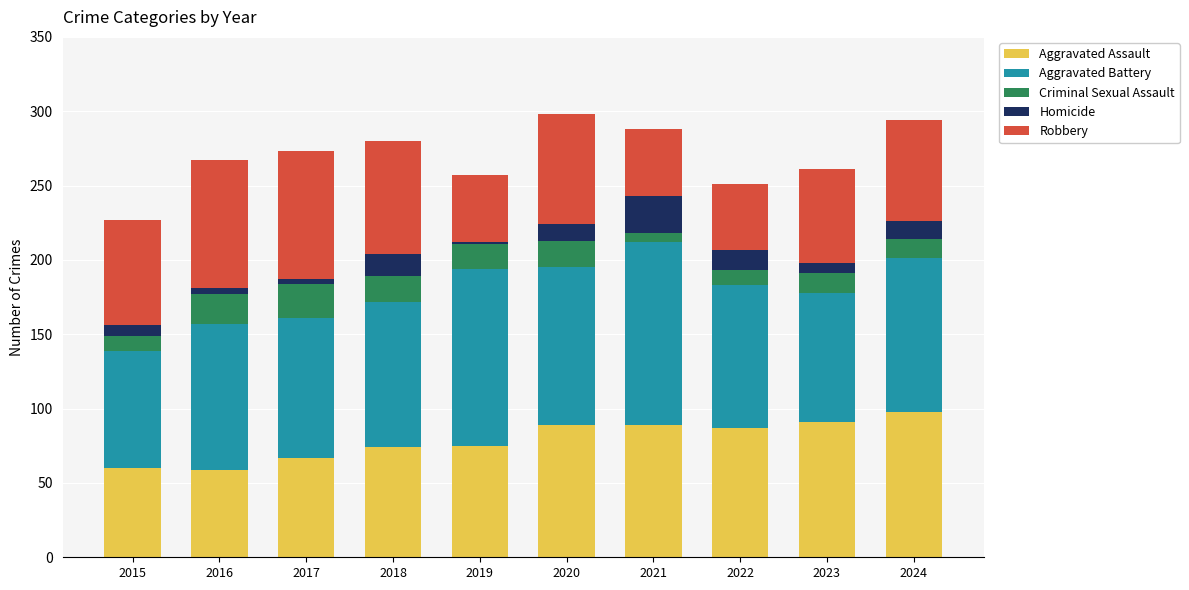

Is it true that Aggravated Assault equals 89 at 2020?

True